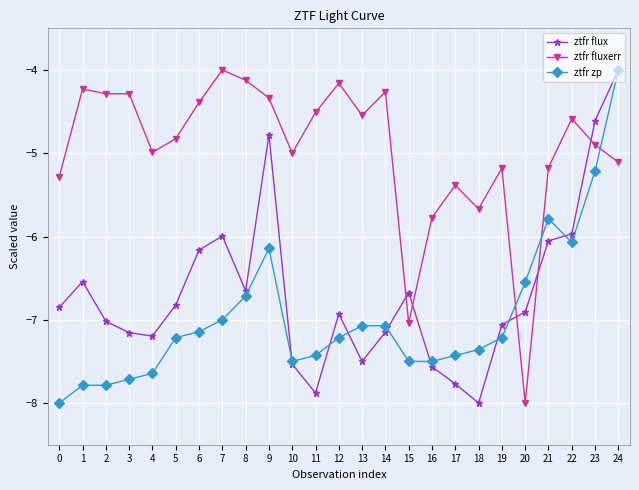

What is the value of the ztfr flux point at the 10th from the left?

-4.8